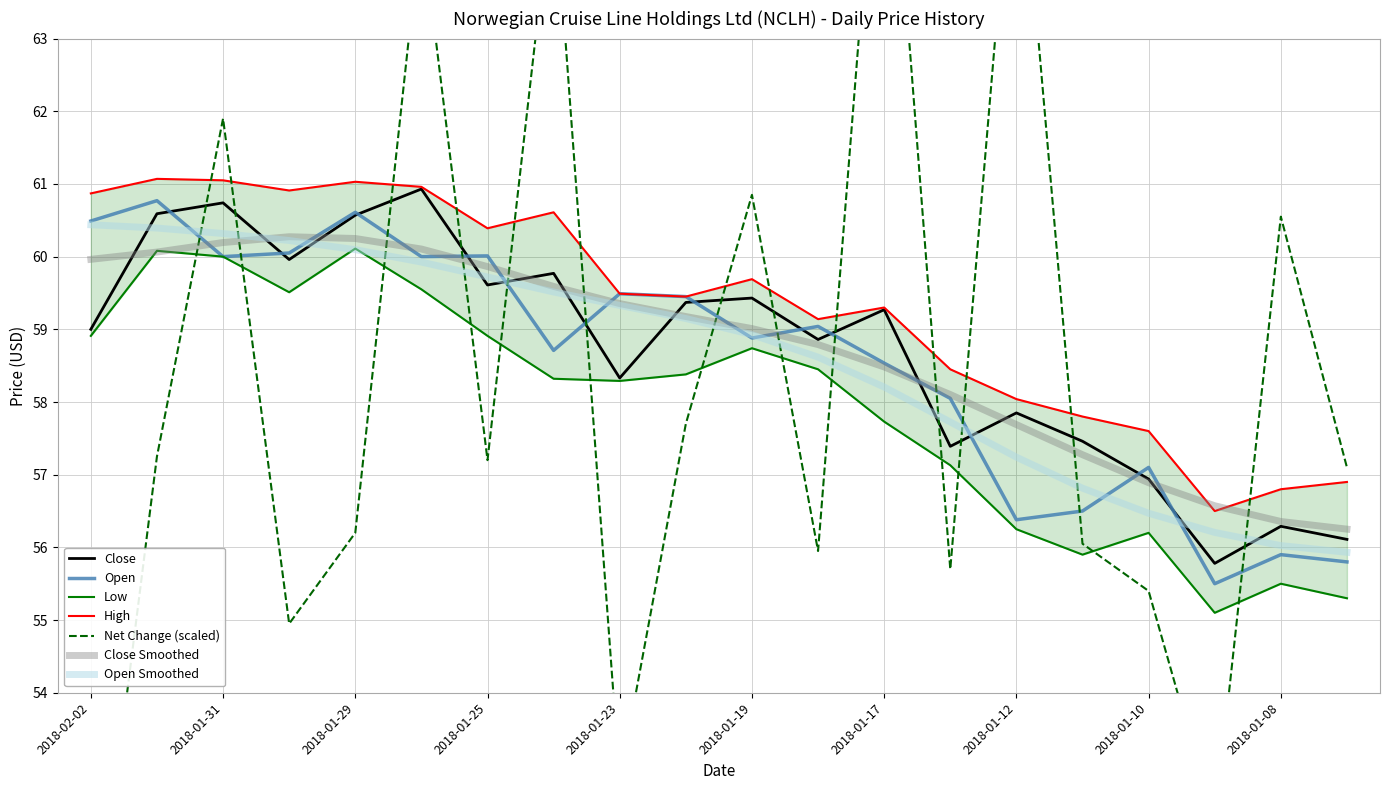

True or false: Open has more than 1 points higher than both neighbors.

True